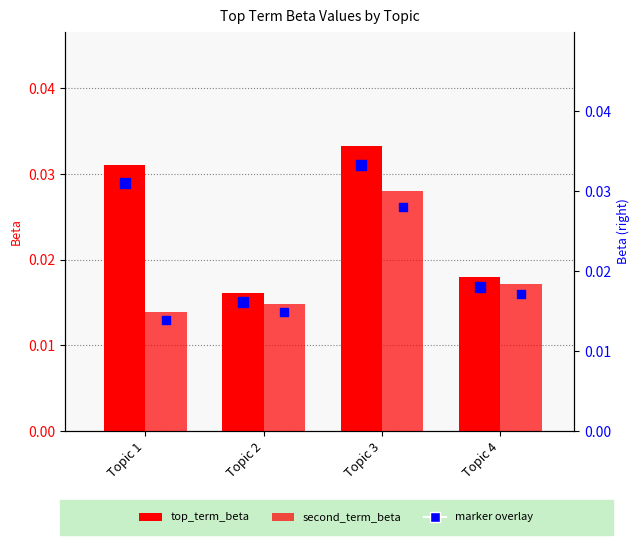

Is the value of top_term_beta at Topic 1 greater than the value of second_term_beta at Topic 2?

Yes